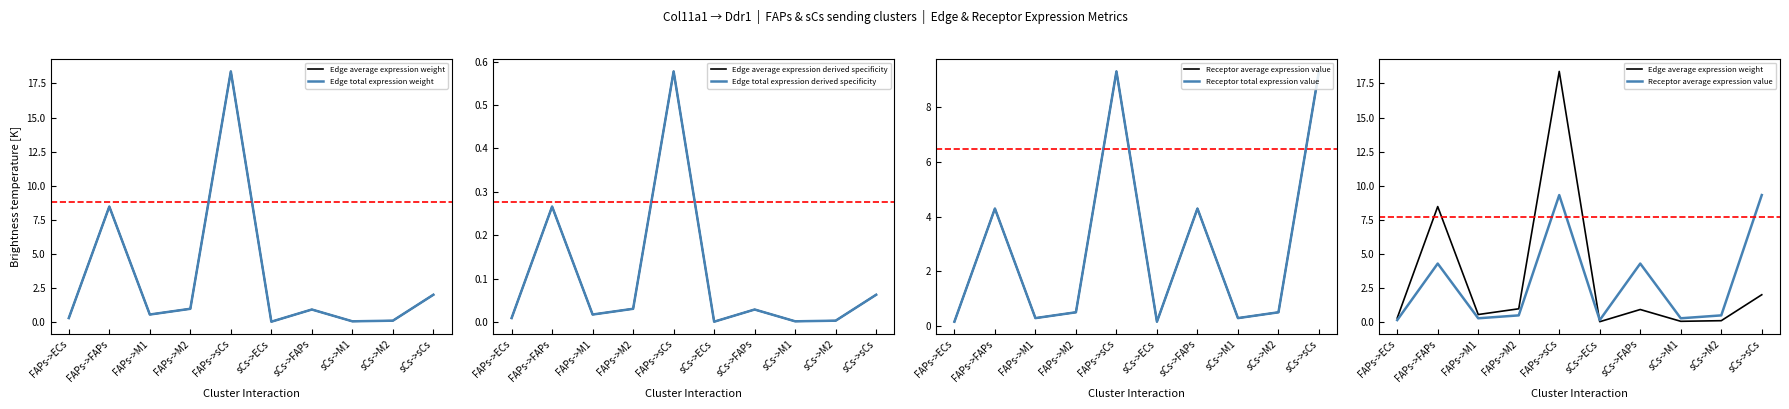

Is the value of Edge total expression derived specificity at FAPs->FAPs greater than the value of Receptor average expression value at sCs->M2?

No